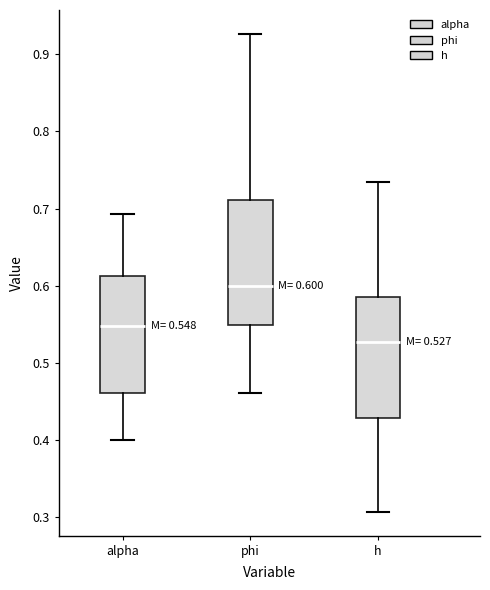

Which box's median line is the lowest?

h